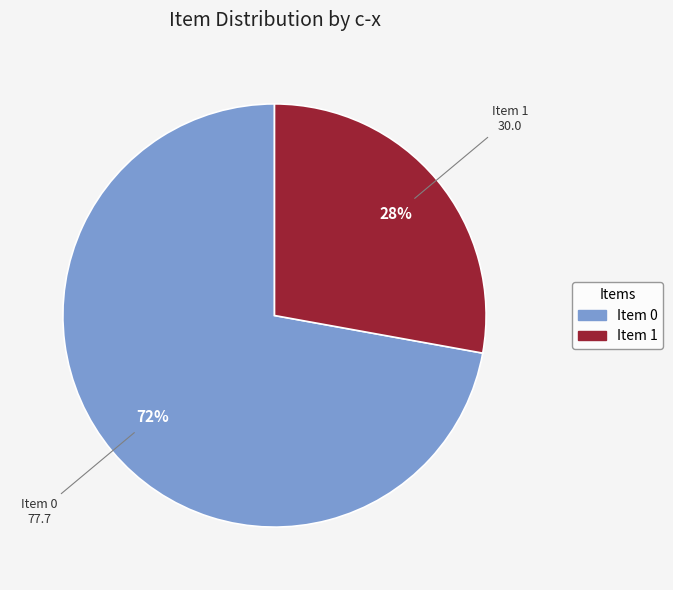

To the nearest percent, what is the average slice percentage?

50%